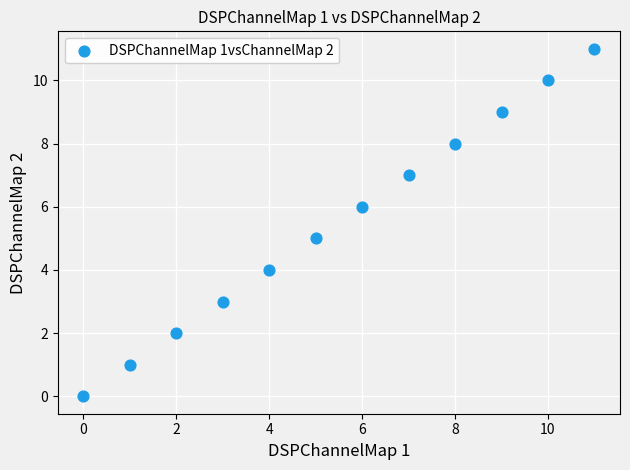

What is the range of Y values (max minus min)?

11